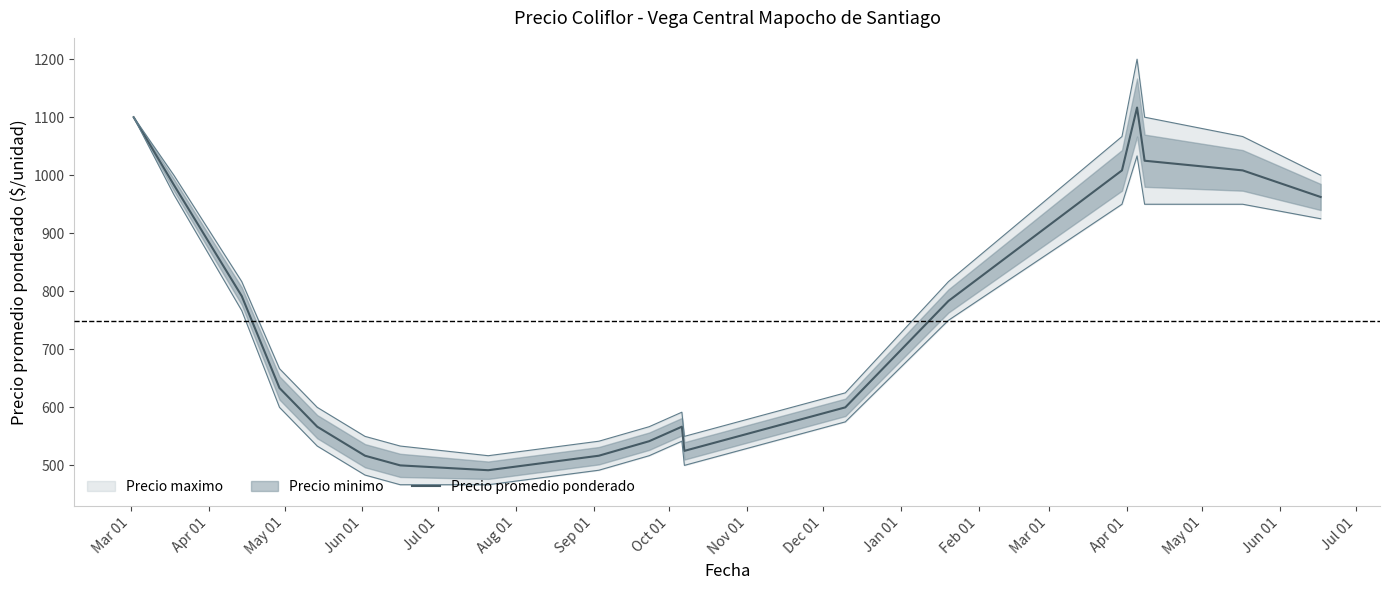

What is the lowest value of the Precio promedio ponderado series?

491.7